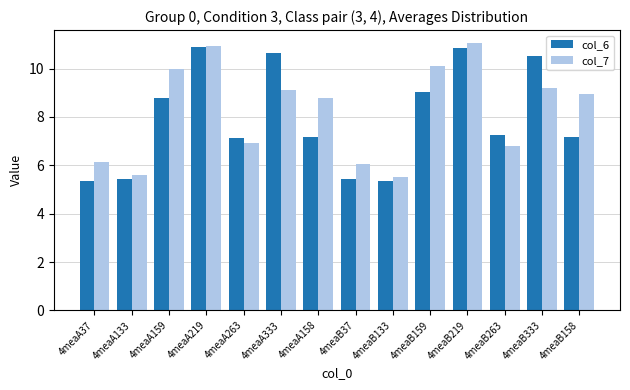

What is the smallest value displayed?

5.4